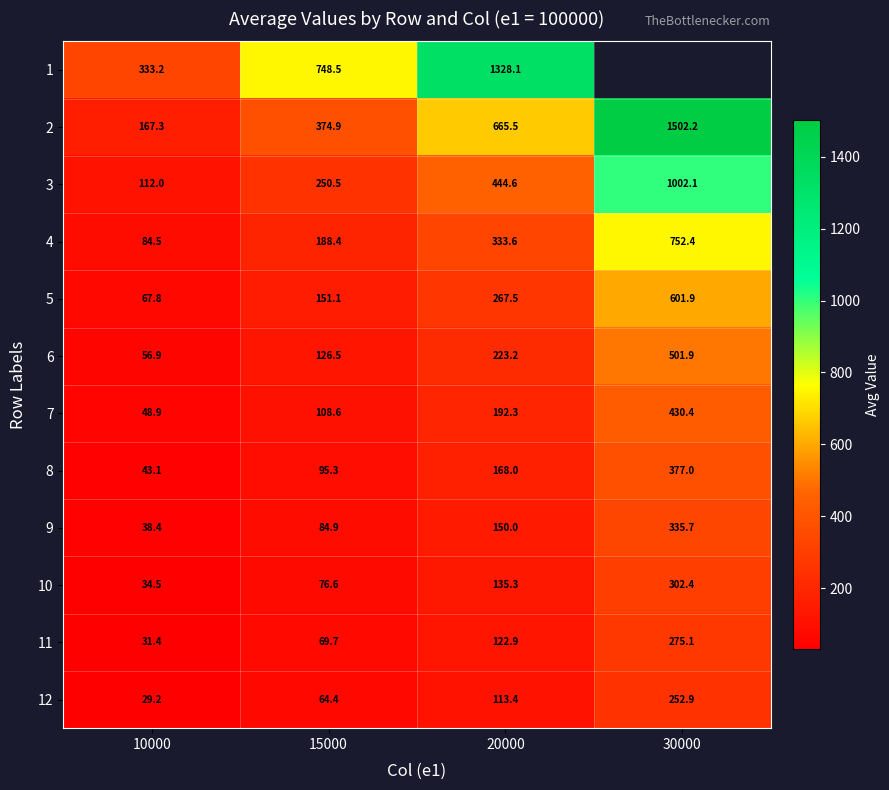

What is the greatest value displayed?

1502.2